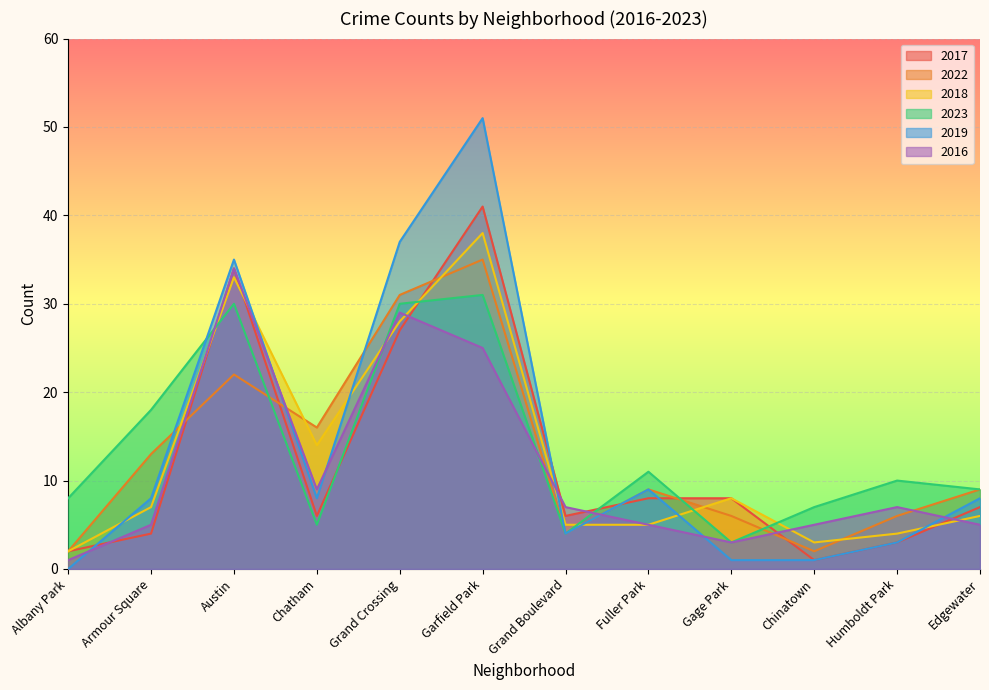

At how many categories does at least one series exceed 13?

5